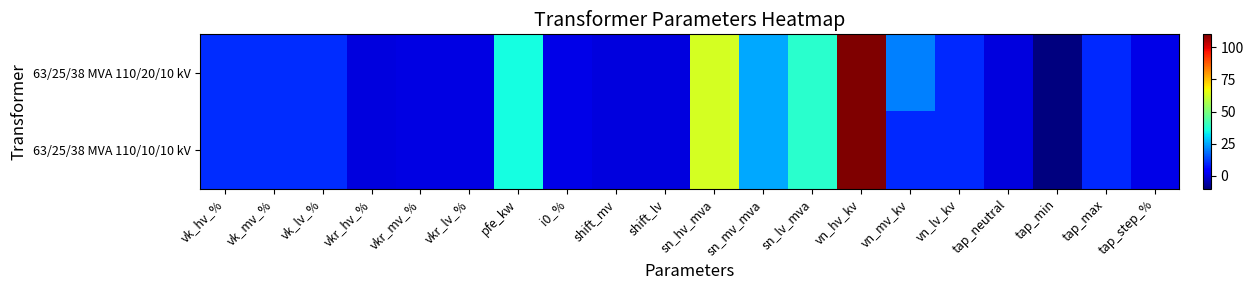

Rank the series by their average value, from lowest to highest.

63/25/38 MVA 110/10/10 kV, 63/25/38 MVA 110/20/10 kV